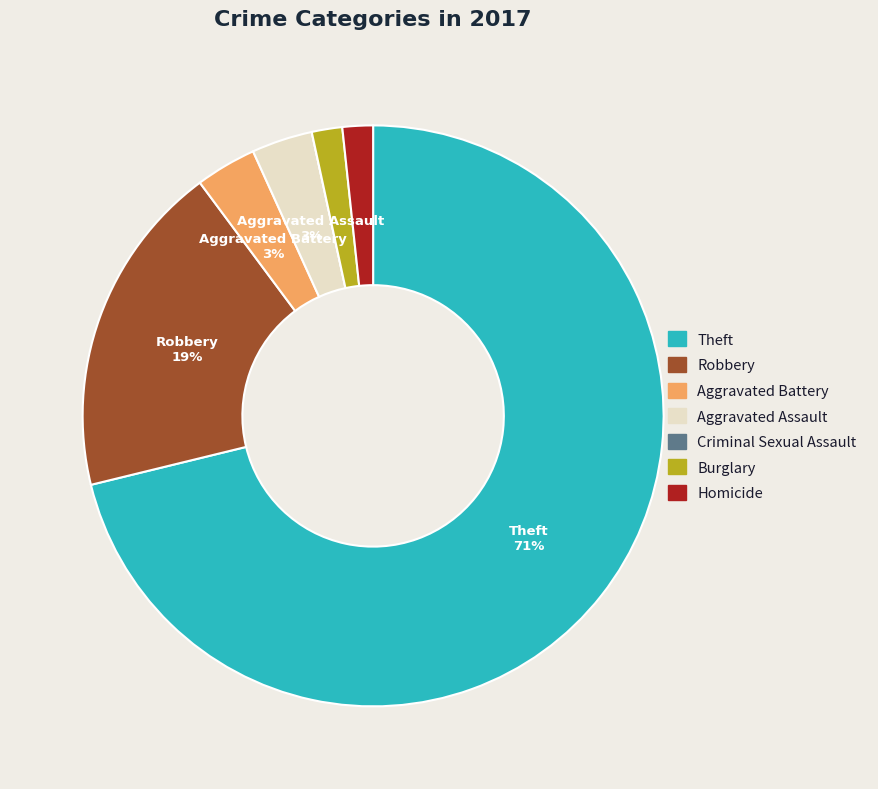

Do Robbery and Aggravated Battery together represent more than half of the pie?

No